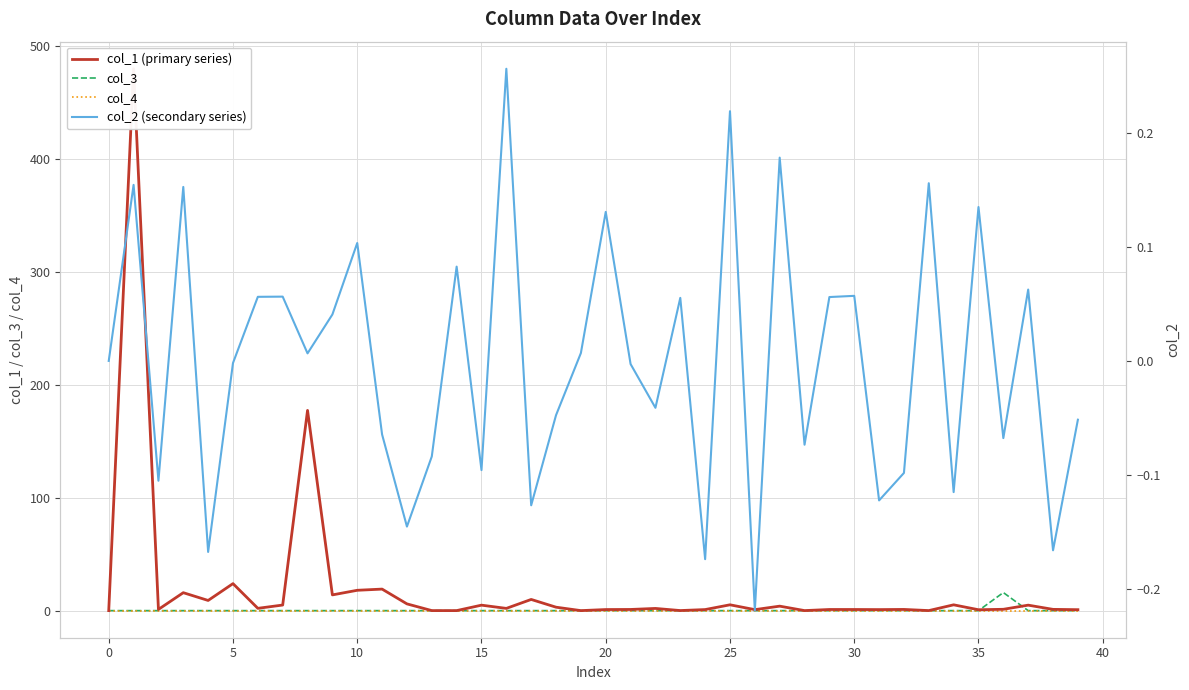

What are all the series names shown in the legend?

col_1 (primary series), col_3, col_4, col_2 (secondary series)